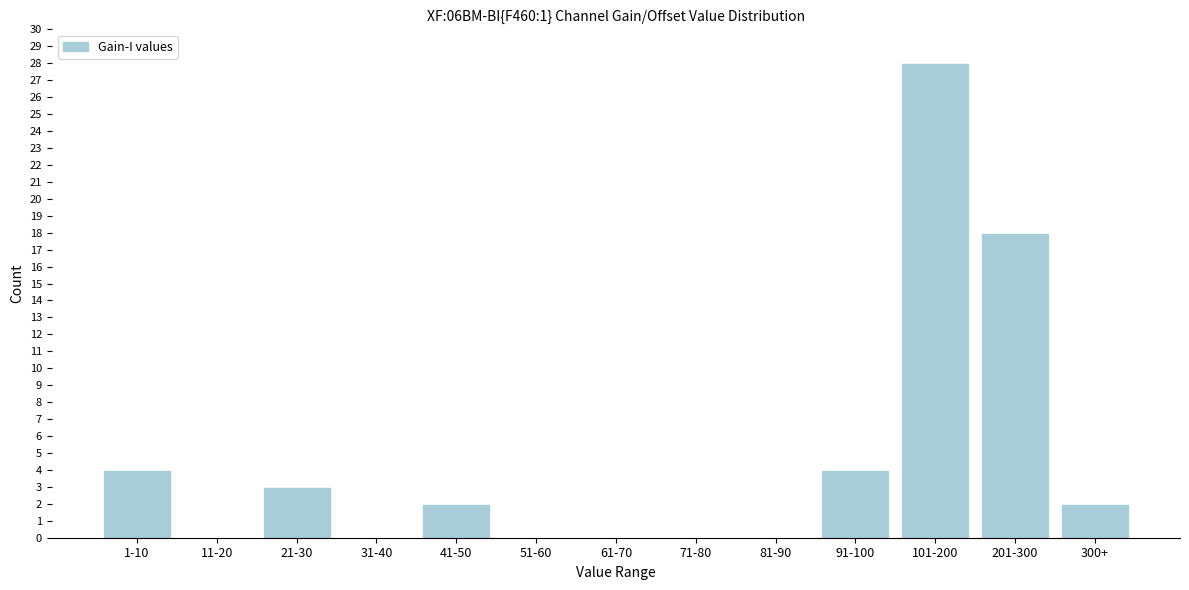

Reading left to right, extract all data points from this chart.

1-10=4	11-20=0	21-30=3	31-40=0	41-50=2	51-60=0	61-70=0	71-80=0	81-90=0	91-100=4	101-200=28	201-300=18	300+=2